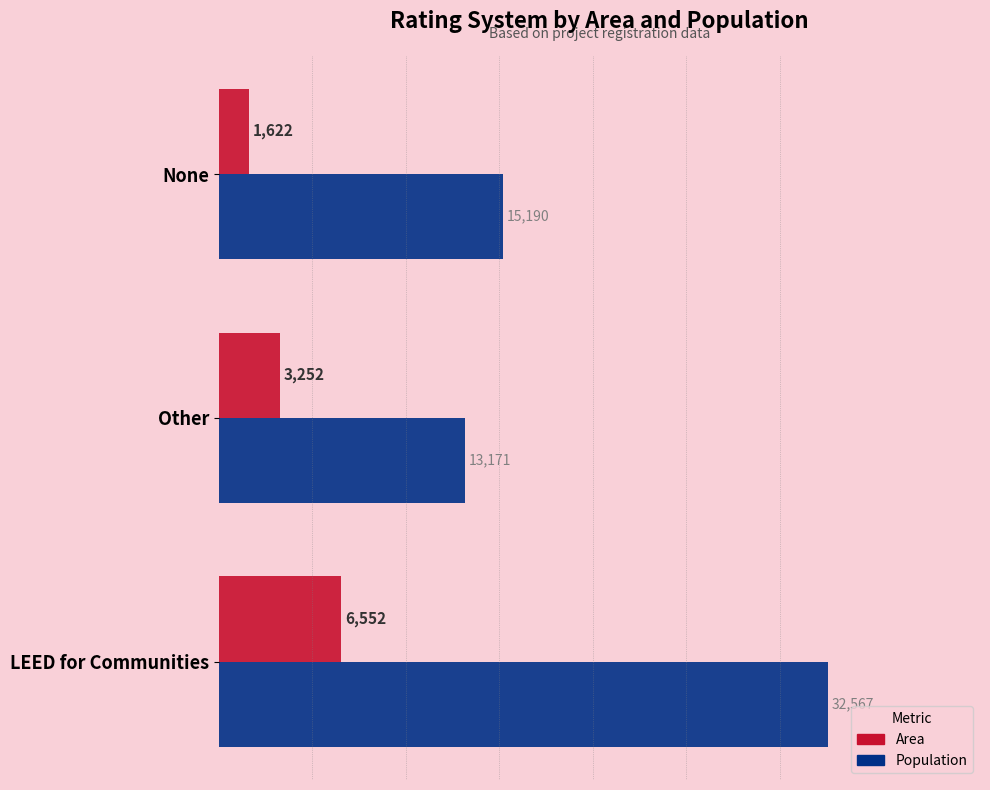

The Population series shows 32567 at LEED for Communities. True or false?

True